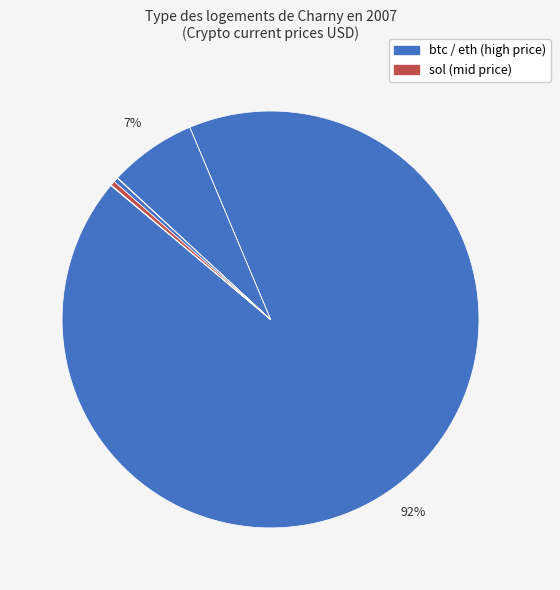

What is the largest slice in the pie chart?

btc